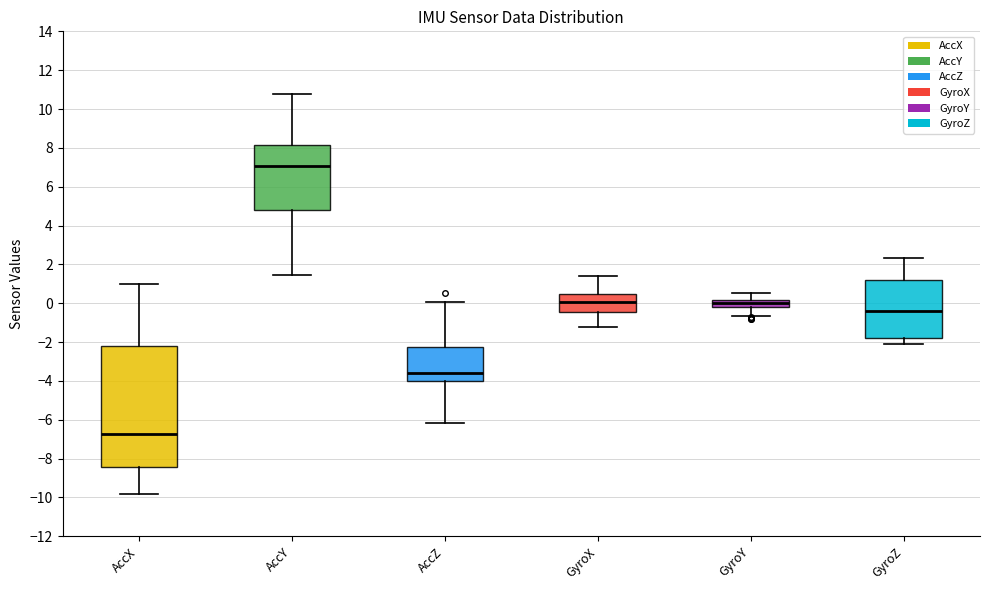

Reading left to right, transcribe this box plot: for each box, give where its median line is, the range the box spans, and where its two whiskers end, as read against the y-axis. The values are not printed on the chart, so give them approximately, as read against the axis.

AccX: median -6.8, box -8.4 to -2.2, whiskers -9.8 to 1.0
AccY: median 7.0, box 4.8 to 8.2, whiskers 1.4 to 10.8
AccZ: median -3.6, box -4.0 to -2.2, whiskers -6.2 to 0.0
GyroX: median 0.0, box -0.4 to 0.4, whiskers -1.2 to 1.4
GyroY: median 0.0, box -0.2 to 0.2, whiskers -0.6 to 0.6
GyroZ: median -0.4, box -1.8 to 1.2, whiskers -2.2 to 2.4